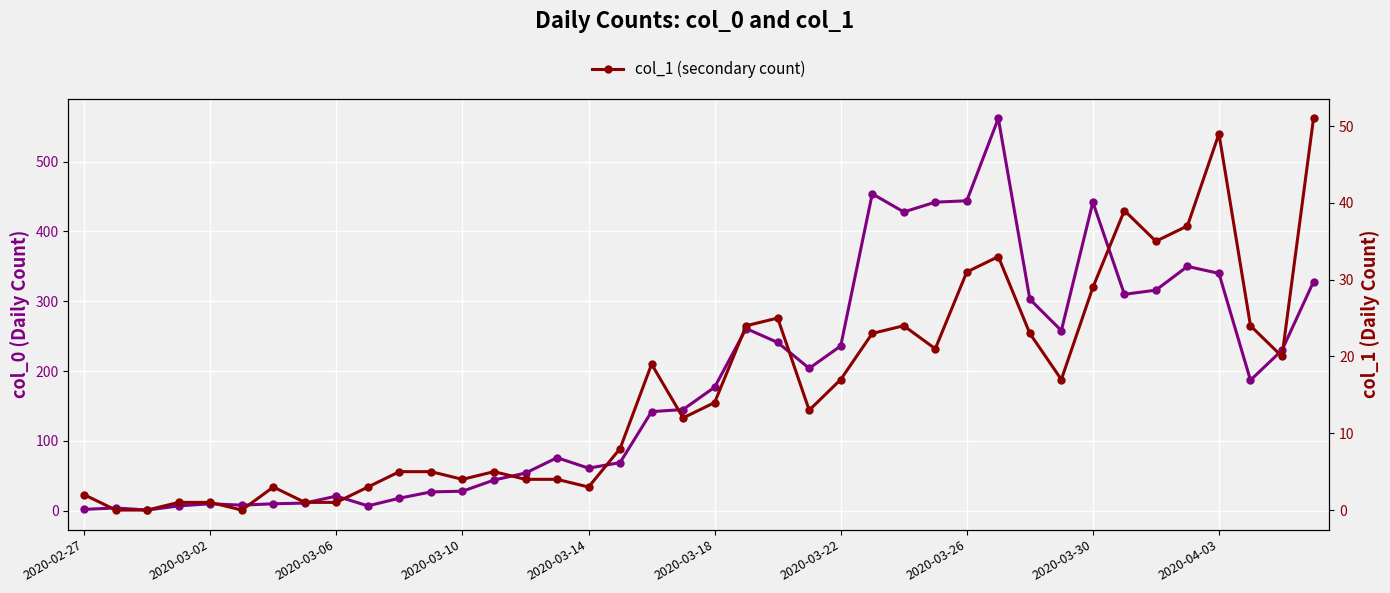

What is the value of the col_1 (secondary count) point at the 35th from the left?

35